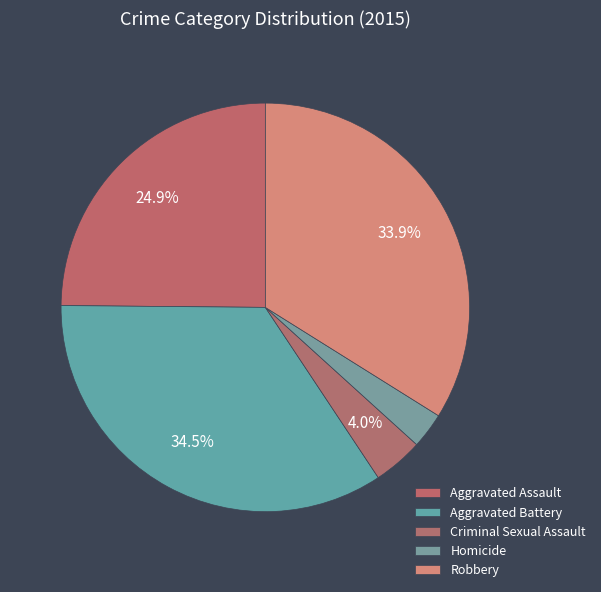

Does any single category account for the majority?

No